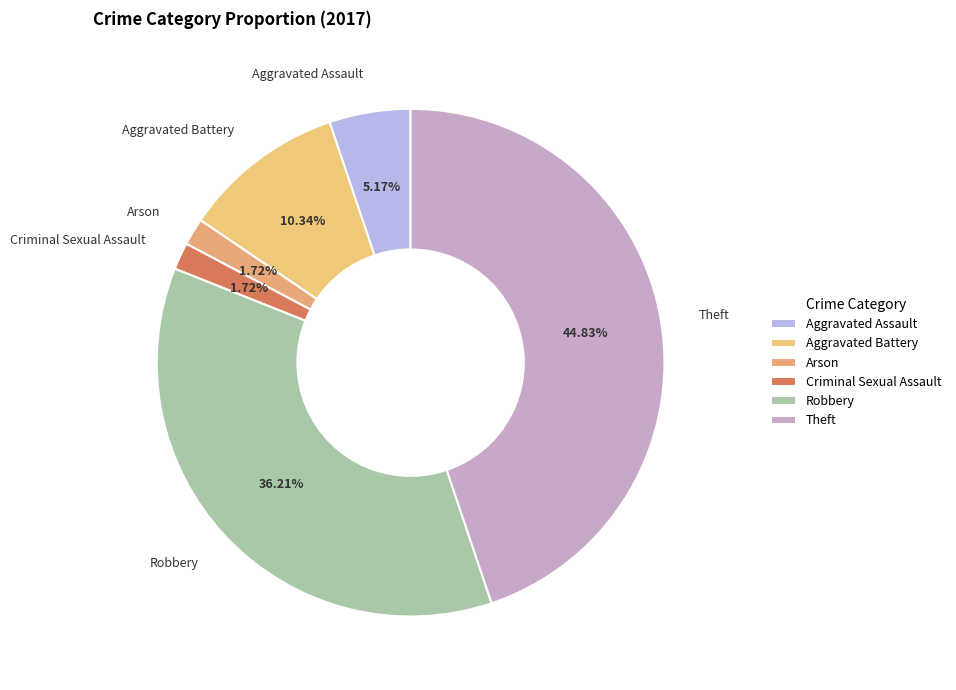

Between Aggravated Assault and Robbery, which is larger?

Robbery